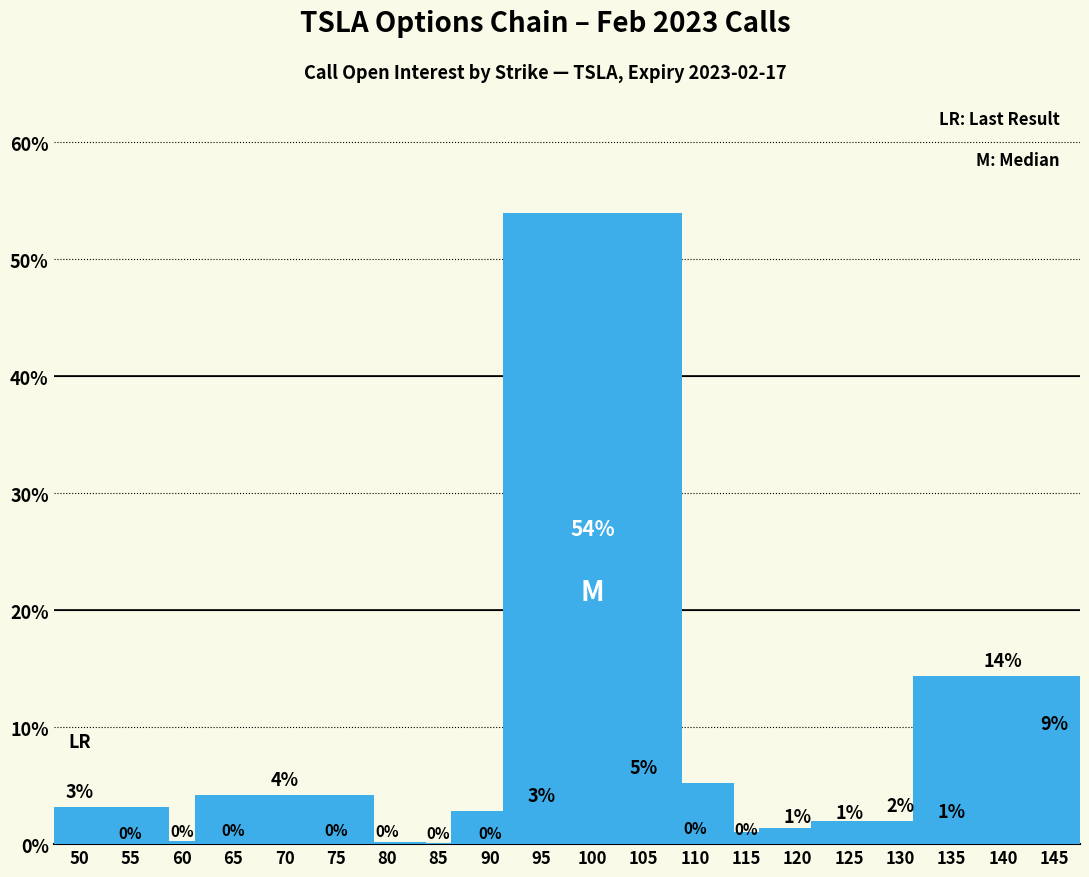

What is the difference between the values at 60 and 125?

1.3